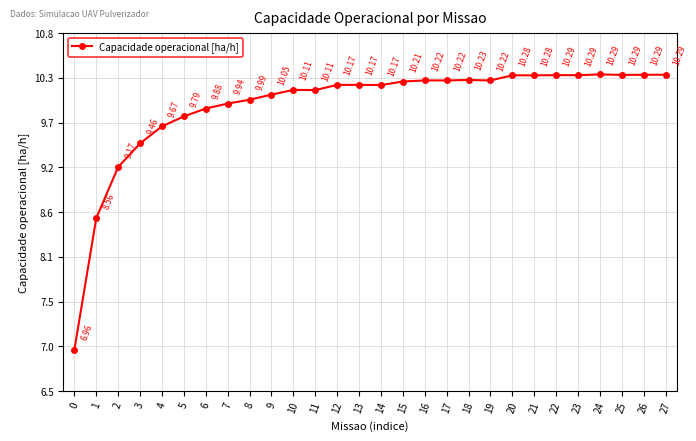

Does the chart have visible grid lines?

Yes